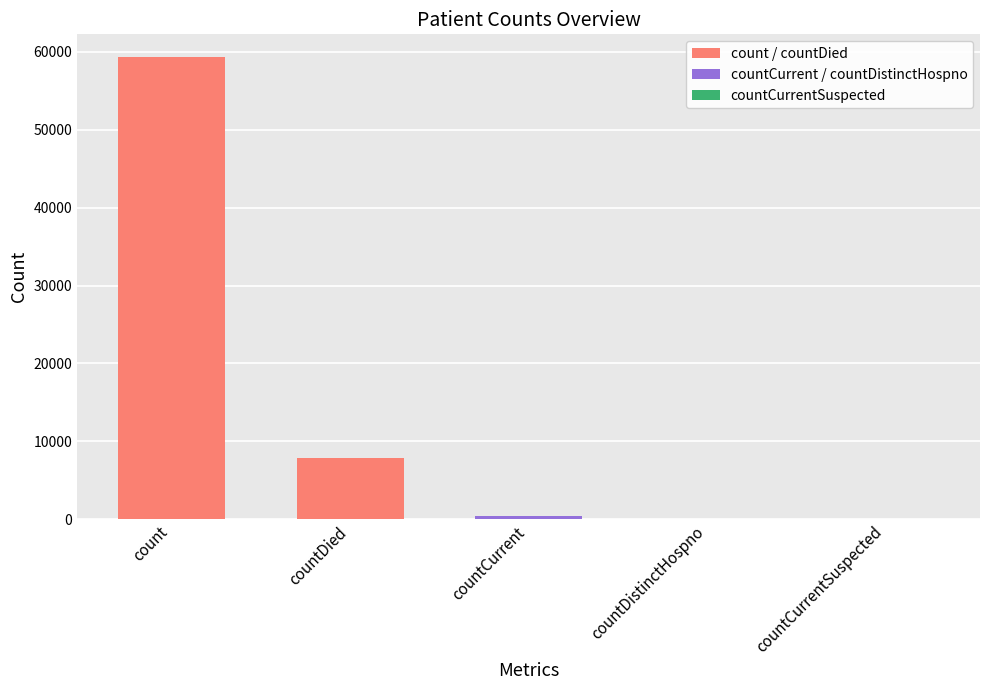

What is the sum of all values?

67640